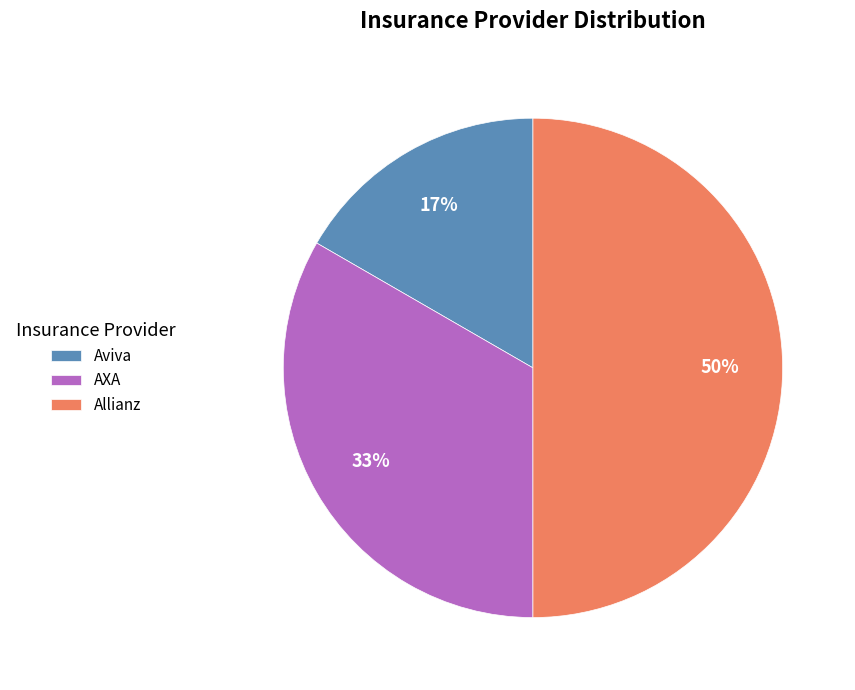

Which category has the smallest portion of the pie?

Aviva